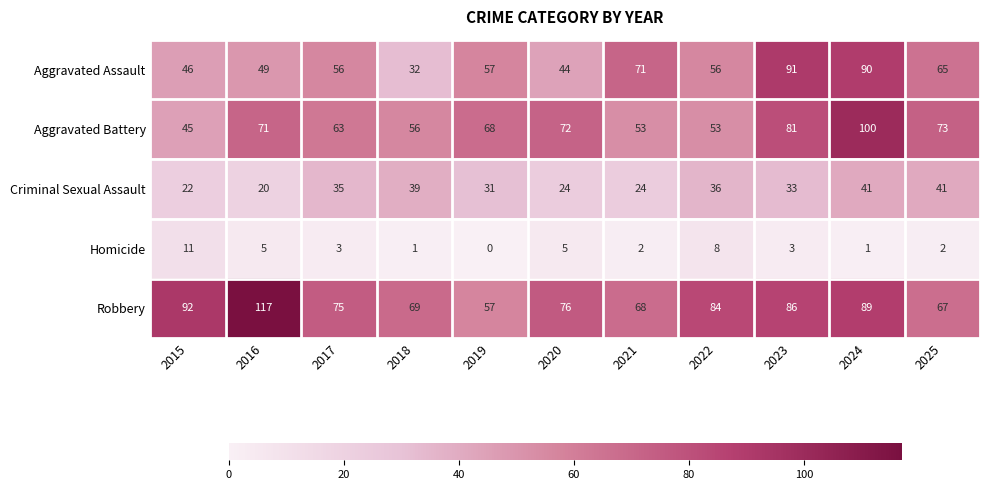

How many values in the Robbery series are below 76?

5